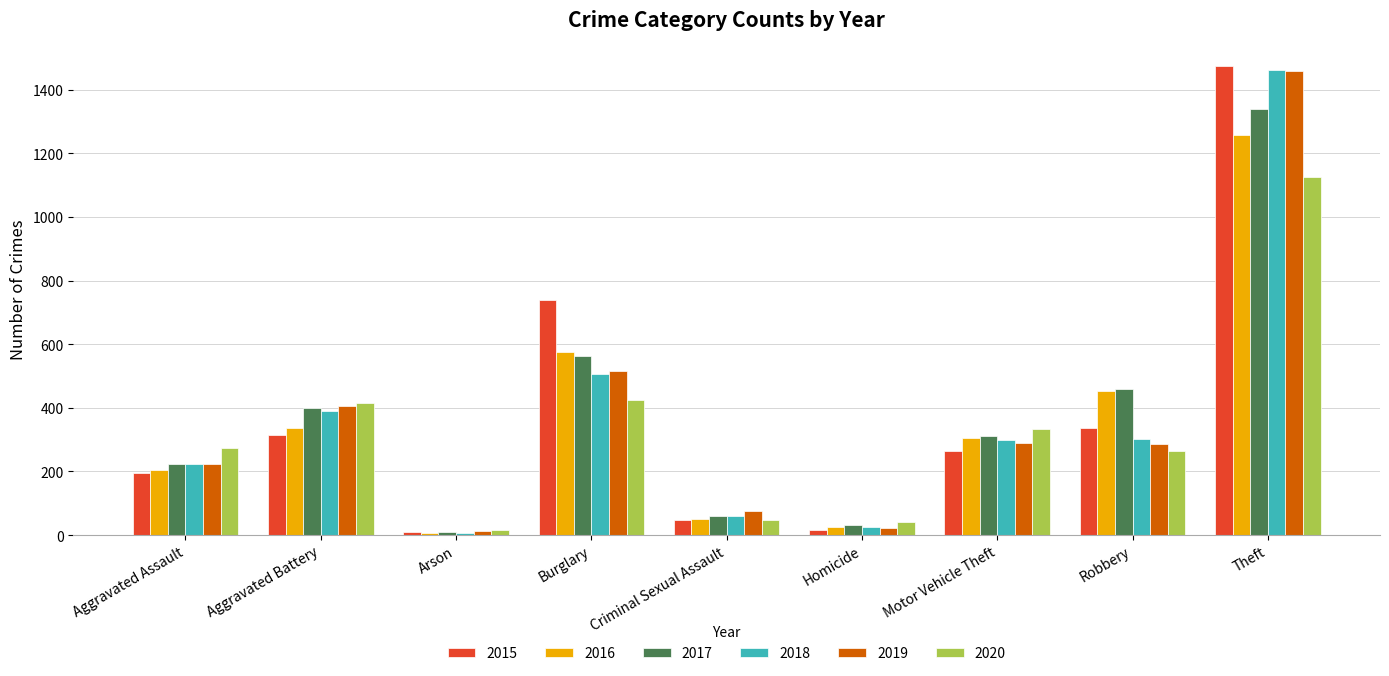

Does the chart contain any negative values?

No